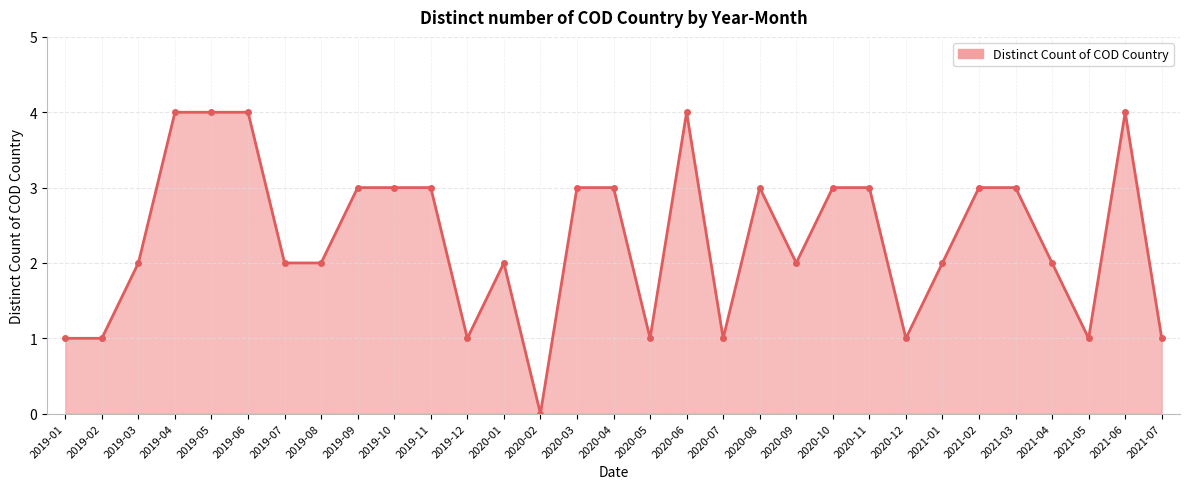

Is it true that the value at 2019-11 is 3?

True